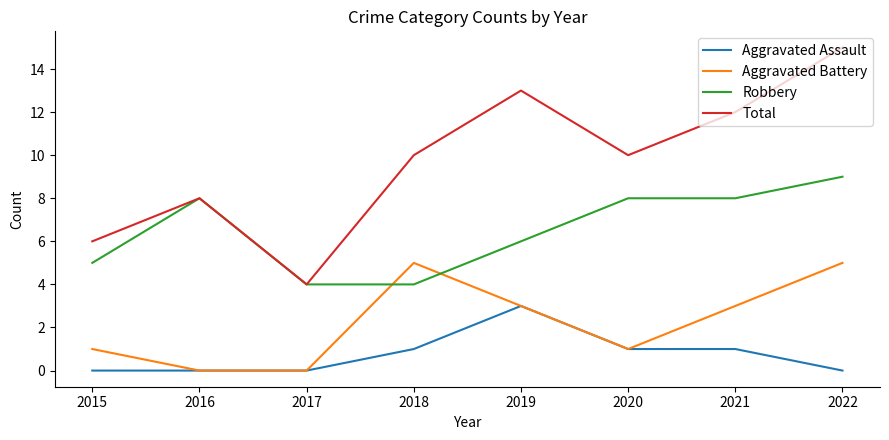

What value does the Aggravated Battery series have at 2015?

1